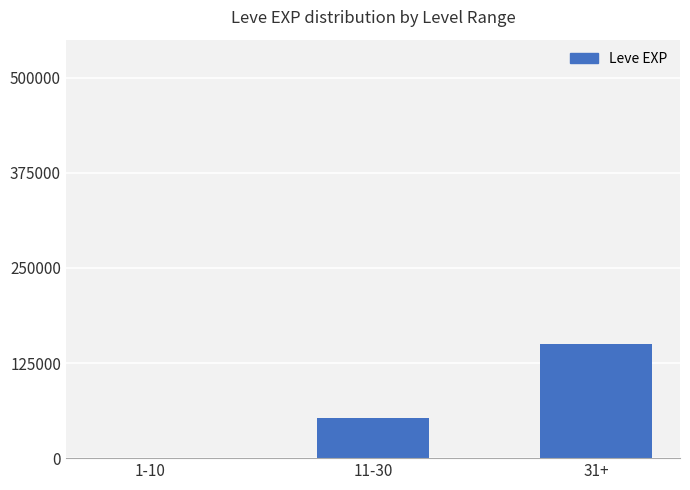

What is the average value?

67617